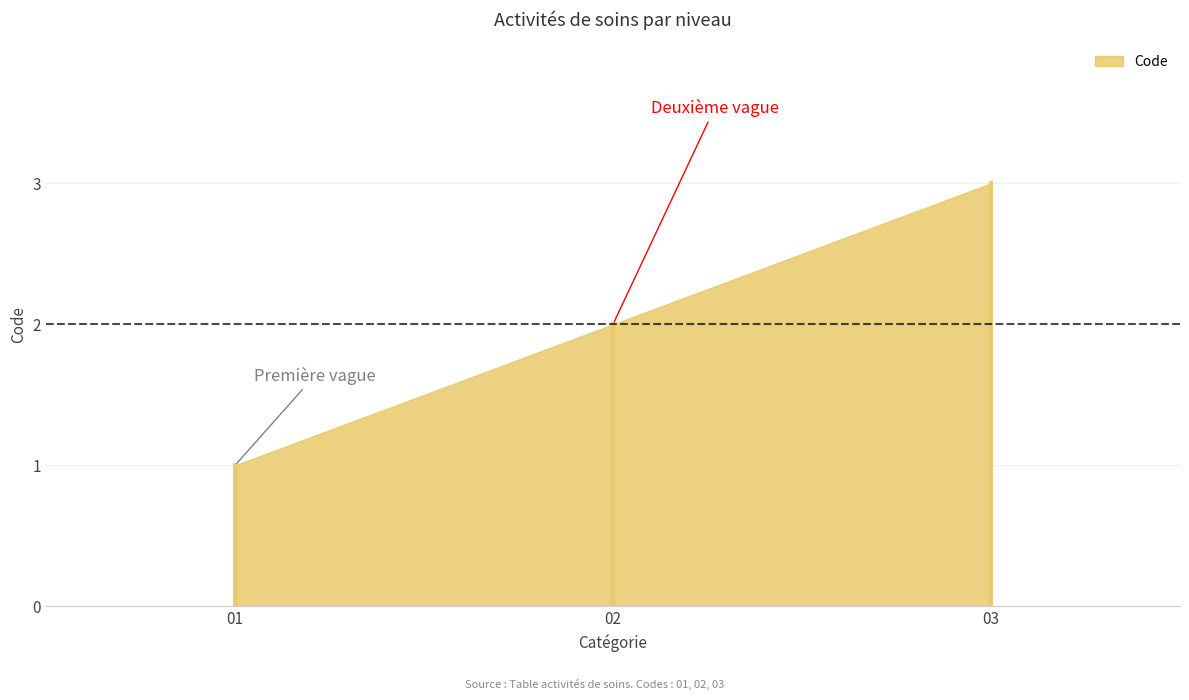

Reading left to right, what are all the values shown in this chart?

01=1	02=2	03=3